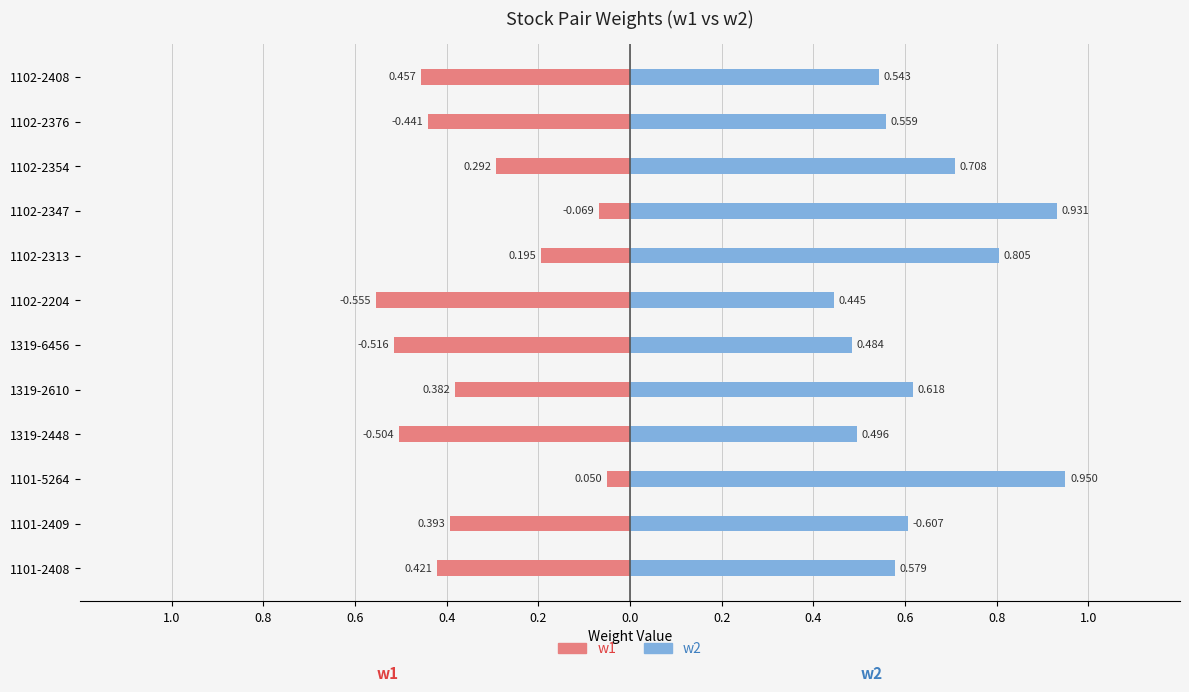

Reading left to right, extract all data points from this chart.

w1: -0.4	-0.4	-0.0	-0.5	-0.4	-0.5	-0.6	-0.2	-0.1	-0.3	-0.4	-0.5
w2: 0.6	0.6	1.0	0.5	0.6	0.5	0.4	0.8	0.9	0.7	0.6	0.5